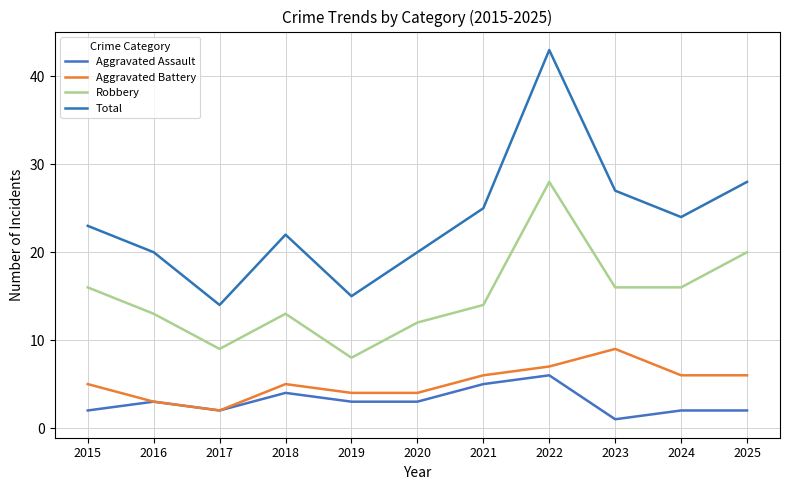

What is the average value of the Aggravated Assault series?

3